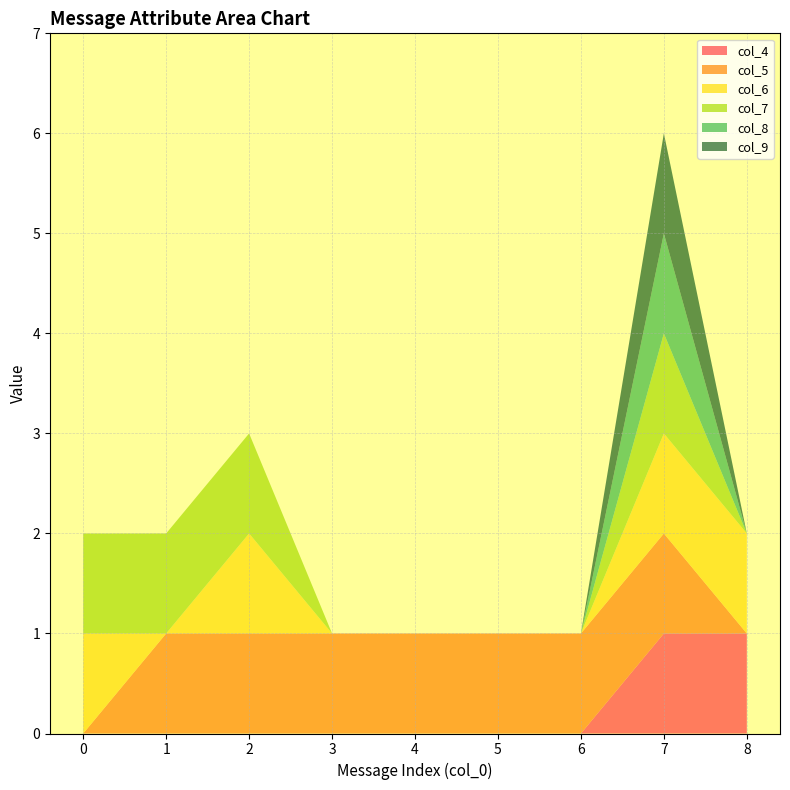

Reading right to left, transcribe all the data shown in this chart.

col_4: 1	1	0	0	0	0	0	0	0
col_5: 0	1	1	1	1	1	1	1	0
col_6: 1	1	0	0	0	0	1	0	1
col_7: 0	1	0	0	0	0	1	1	1
col_8: 0	1	0	0	0	0	0	0	0
col_9: 0	1	0	0	0	0	0	0	0